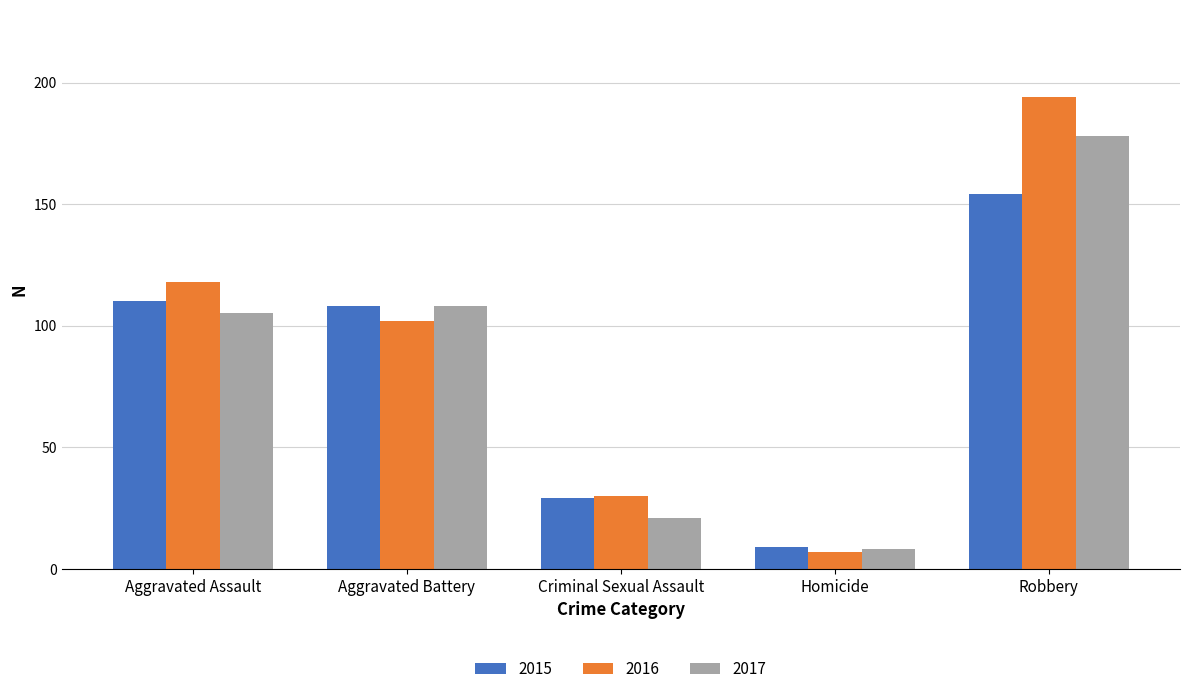

How many bars are there in each group?

3